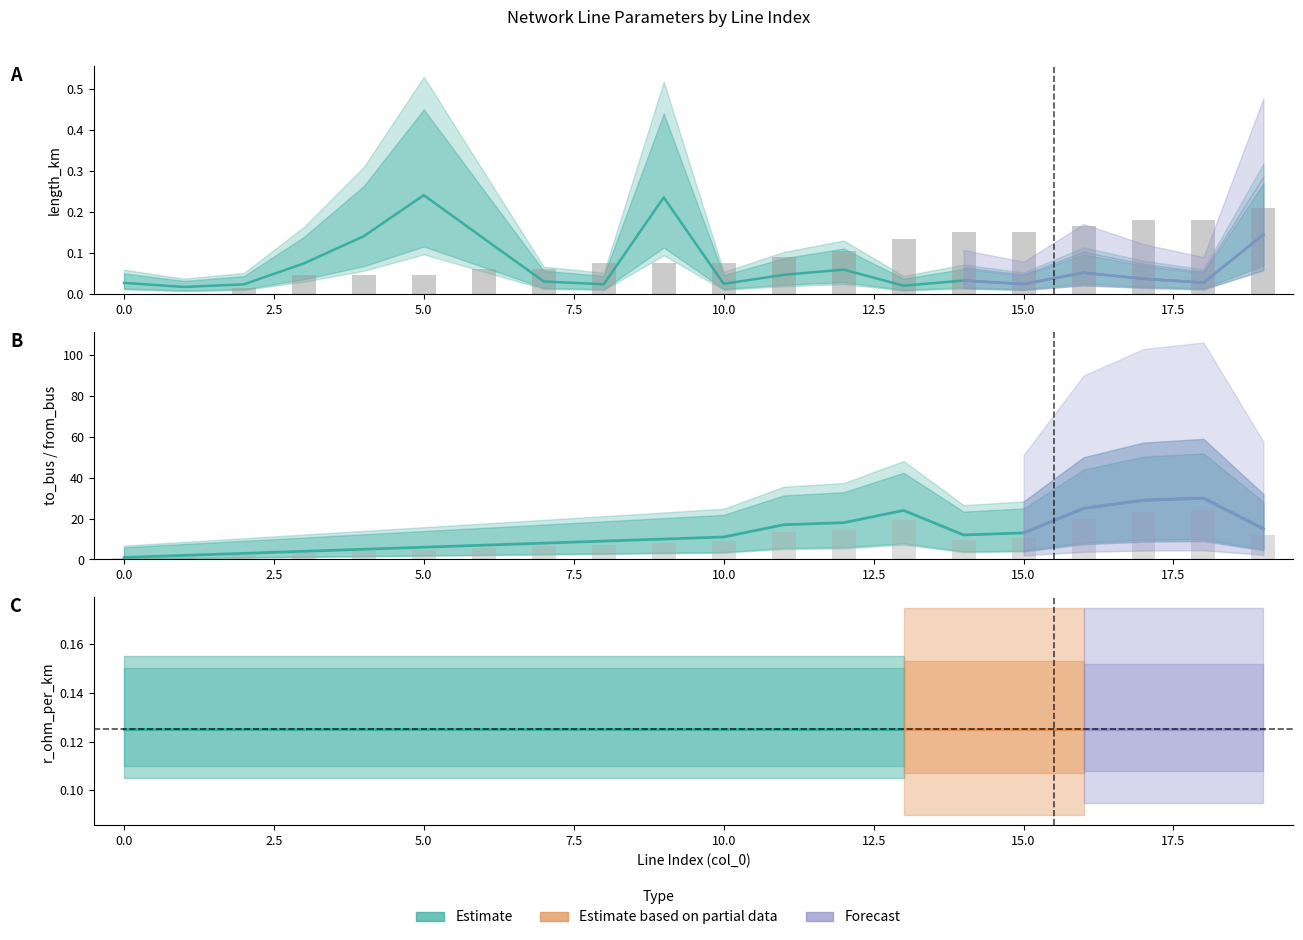

How many groups of bars are there?

20